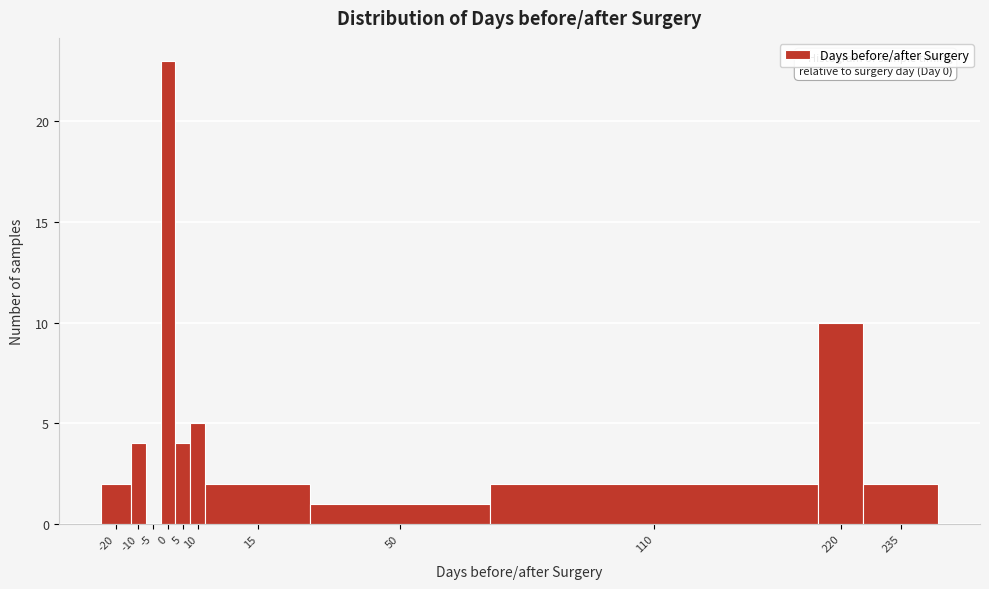

Reading right to left, extract all data points from this chart.

235=2	220=10	110=2	50=1	15=2	10=5	5=4	0=23	-5=0	-10=4	-20=2